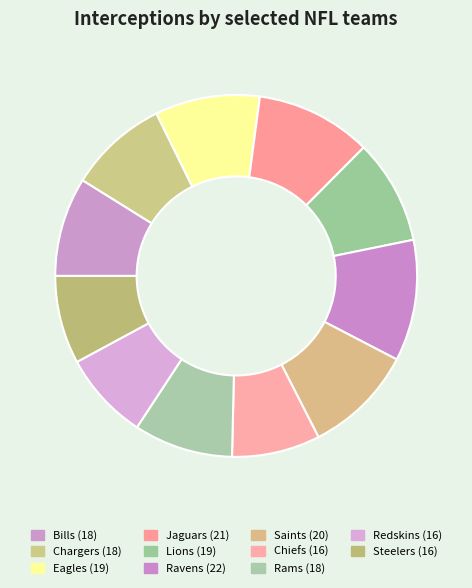

To the nearest percent, what is the average slice percentage?

9%